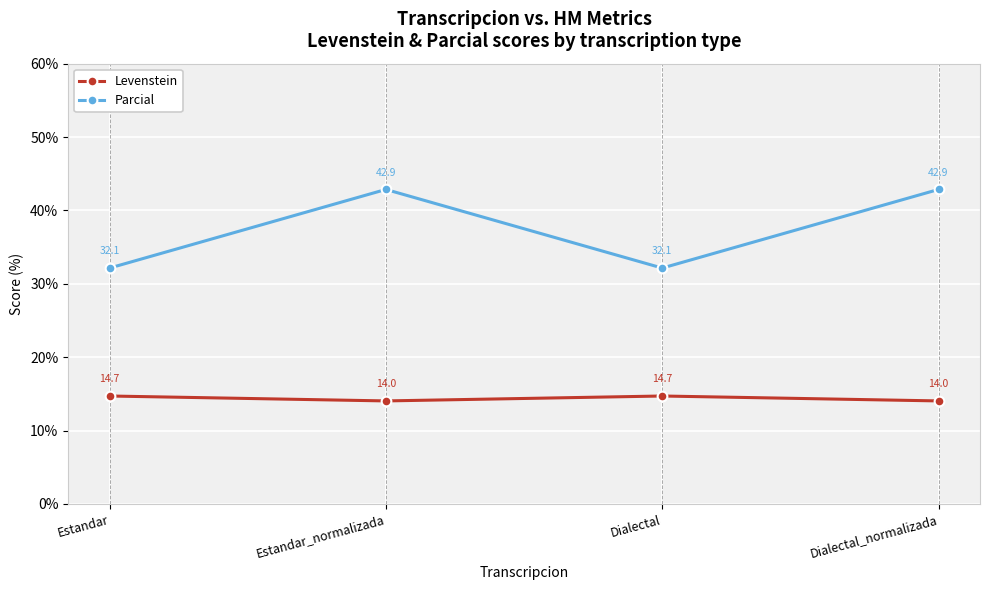

What is the sum of the Levenstein values at Estandar_normalizada and Dialectal?

28.7